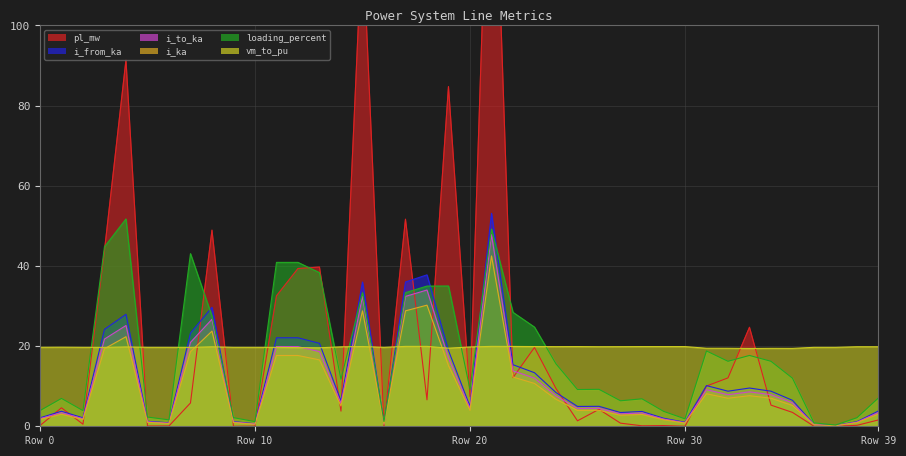

What is the value of the i_to_ka point at the 9th from the left?

26.7